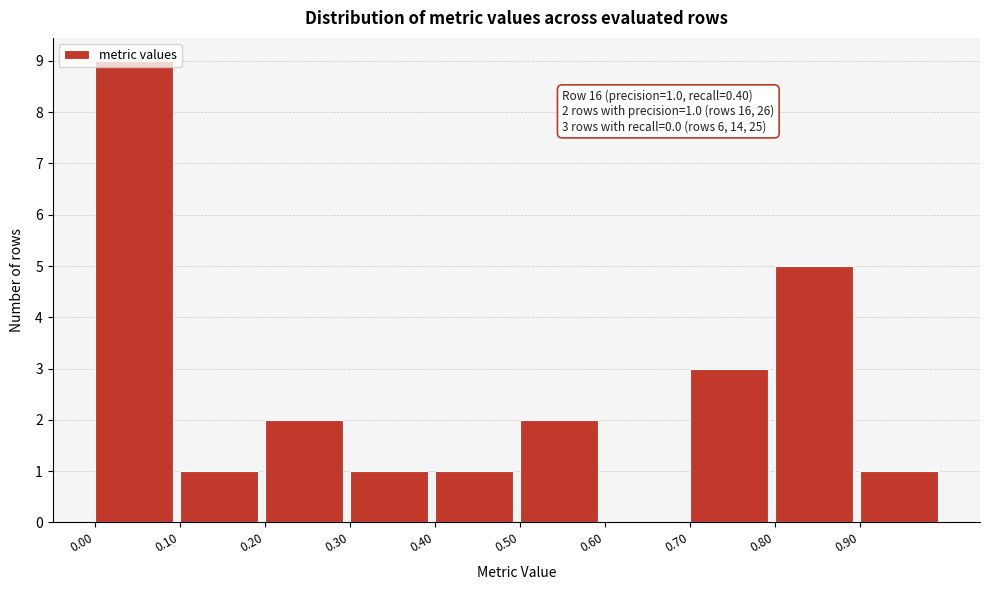

Over which range of the x-axis is the bar tallest?

0.0 to 0.1